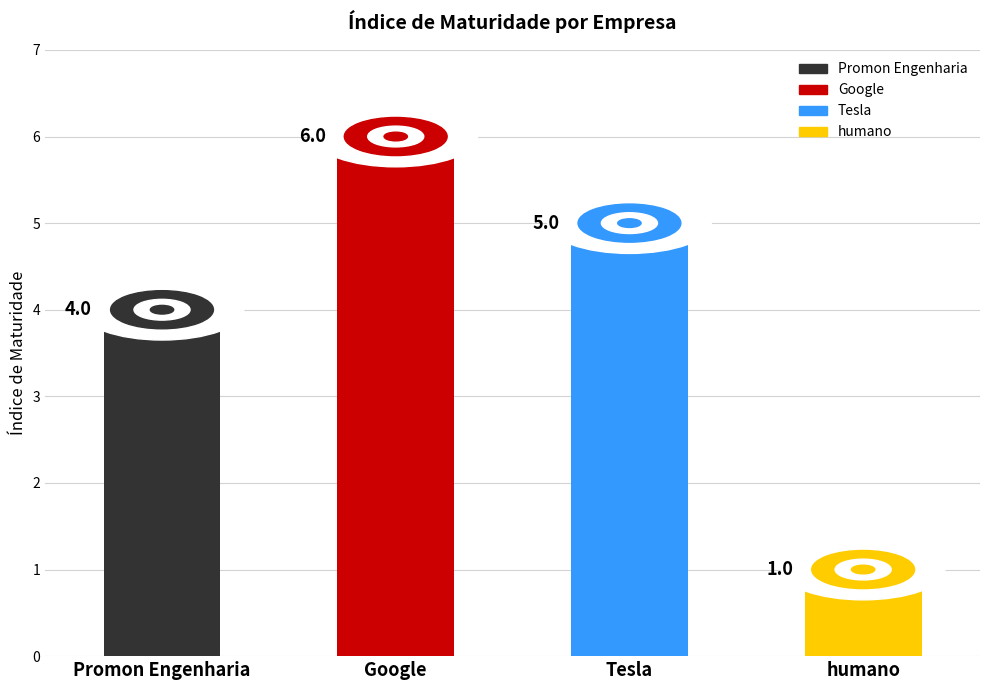

Does the chart contain any negative values?

No